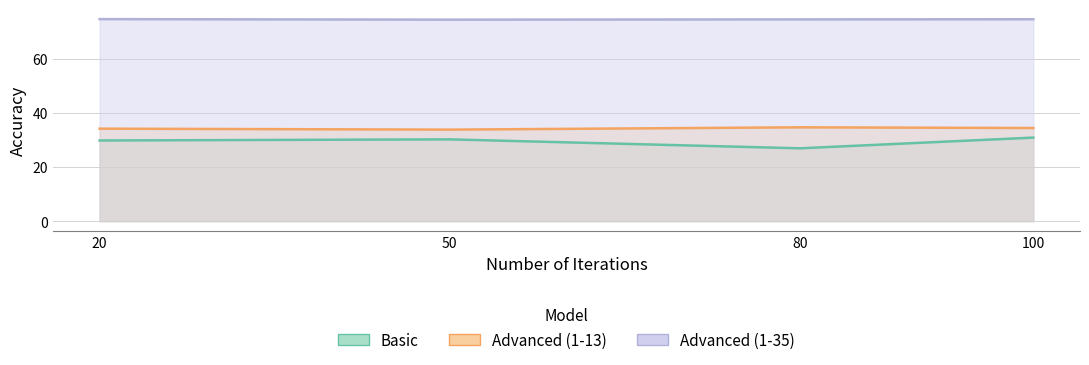

The value of Advanced (1-35) at 80 is 74.5. True or false?

True